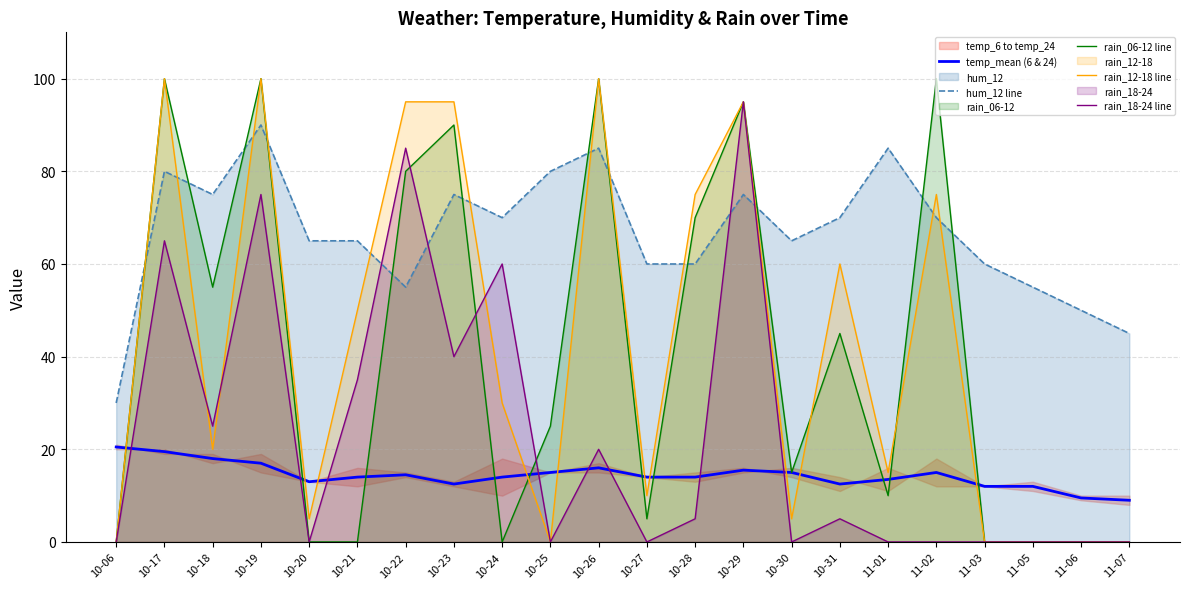

Reading left to right, extract all data points from this chart.

temp_mean (6 & 24): 10-06=20.5	10-17=19.5	10-18=18.0	10-19=17.0	10-20=13.0	10-21=14.0	10-22=14.5	10-23=12.5	10-24=14.0	10-25=15.0	10-26=16.0	10-27=14.0	10-28=14.0	10-29=15.5	10-30=15.0	10-31=12.5	11-01=13.5	11-02=15.0	11-03=12.0	11-05=12.0	11-06=9.5	11-07=9.0
hum_12 line: 10-06=30.0	10-17=80.0	10-18=75.0	10-19=90.0	10-20=65.0	10-21=65.0	10-22=55.0	10-23=75.0	10-24=70.0	10-25=80.0	10-26=85.0	10-27=60.0	10-28=60.0	10-29=75.0	10-30=65.0	10-31=70.0	11-01=85.0	11-02=70.0	11-03=60.0	11-05=55.0	11-06=50.0	11-07=45.0
rain_06-12 line: 10-06=0.0	10-17=100.0	10-18=55.0	10-19=100.0	10-20=0.0	10-21=0.0	10-22=80.0	10-23=90.0	10-24=0.0	10-25=25.0	10-26=100.0	10-27=5.0	10-28=70.0	10-29=95.0	10-30=15.0	10-31=45.0	11-01=10.0	11-02=100.0	11-03=0.0	11-05=0.0	11-06=0.0	11-07=0.0
rain_12-18 line: 10-06=0.0	10-17=100.0	10-18=20.0	10-19=100.0	10-20=5.0	10-21=50.0	10-22=95.0	10-23=95.0	10-24=30.0	10-25=0.0	10-26=100.0	10-27=10.0	10-28=75.0	10-29=95.0	10-30=5.0	10-31=60.0	11-01=15.0	11-02=75.0	11-03=0.0	11-05=0.0	11-06=0.0	11-07=0.0
rain_18-24 line: 10-06=0.0	10-17=65.0	10-18=25.0	10-19=75.0	10-20=0.0	10-21=35.0	10-22=85.0	10-23=40.0	10-24=60.0	10-25=0.0	10-26=20.0	10-27=0.0	10-28=5.0	10-29=95.0	10-30=0.0	10-31=5.0	11-01=0.0	11-02=0.0	11-03=0.0	11-05=0.0	11-06=0.0	11-07=0.0